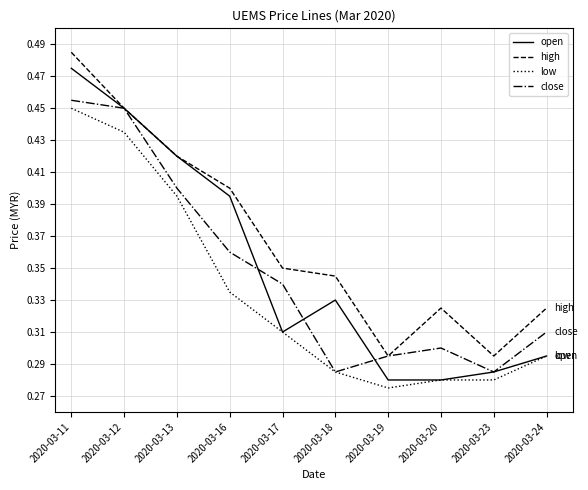

What is the sum of all open values?

3.5